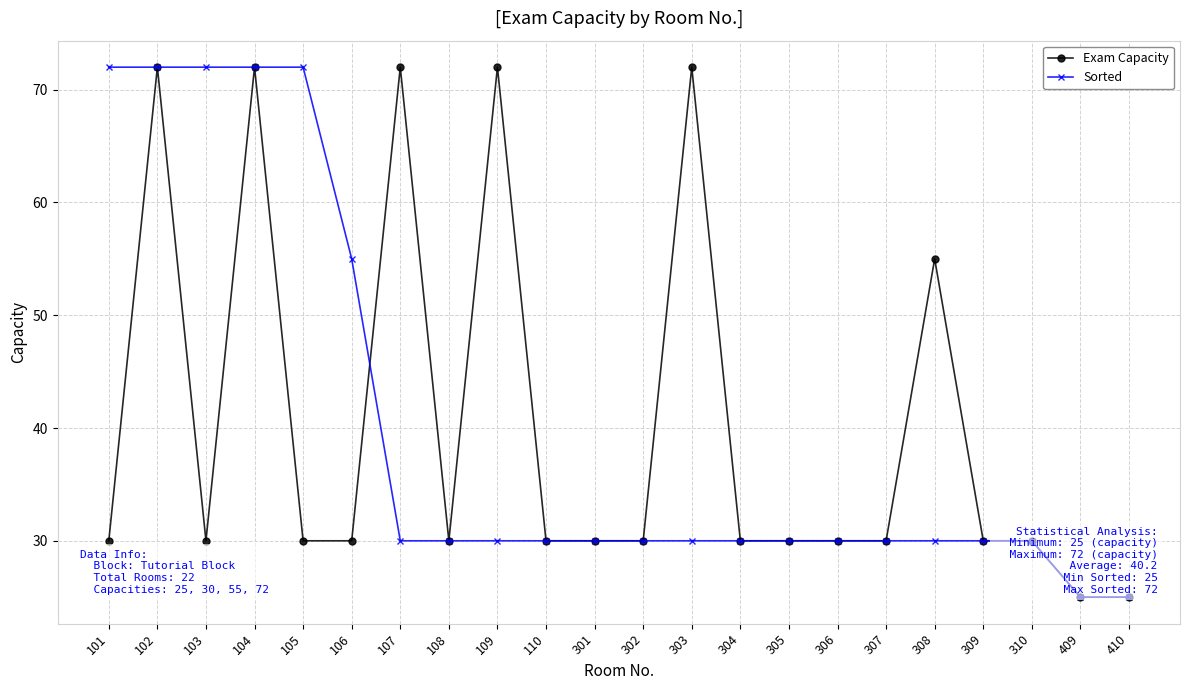

What is the maximum value shown in the chart?

72